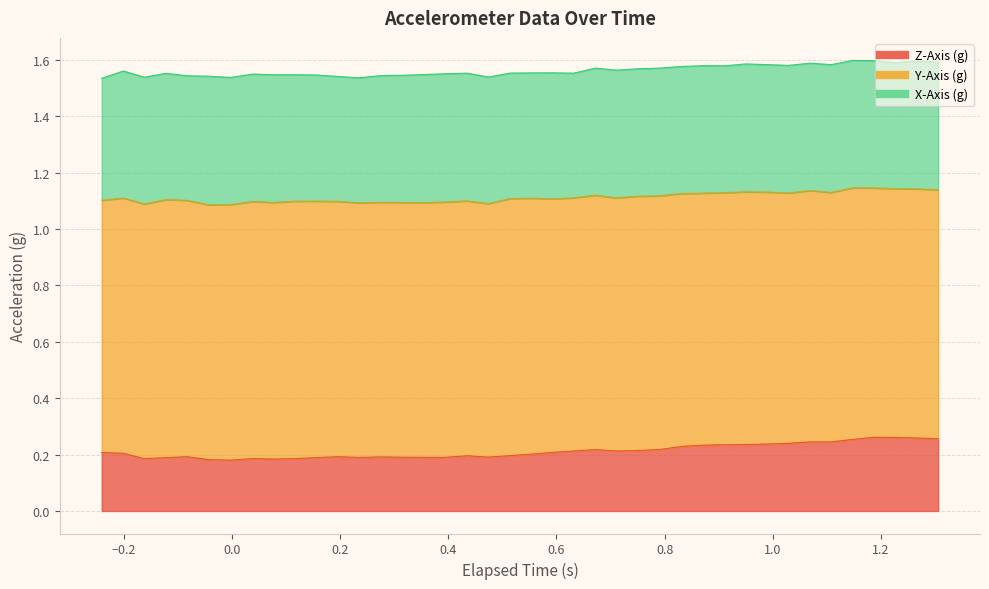

At which category does X-Axis (g) reach its first local peak?

1